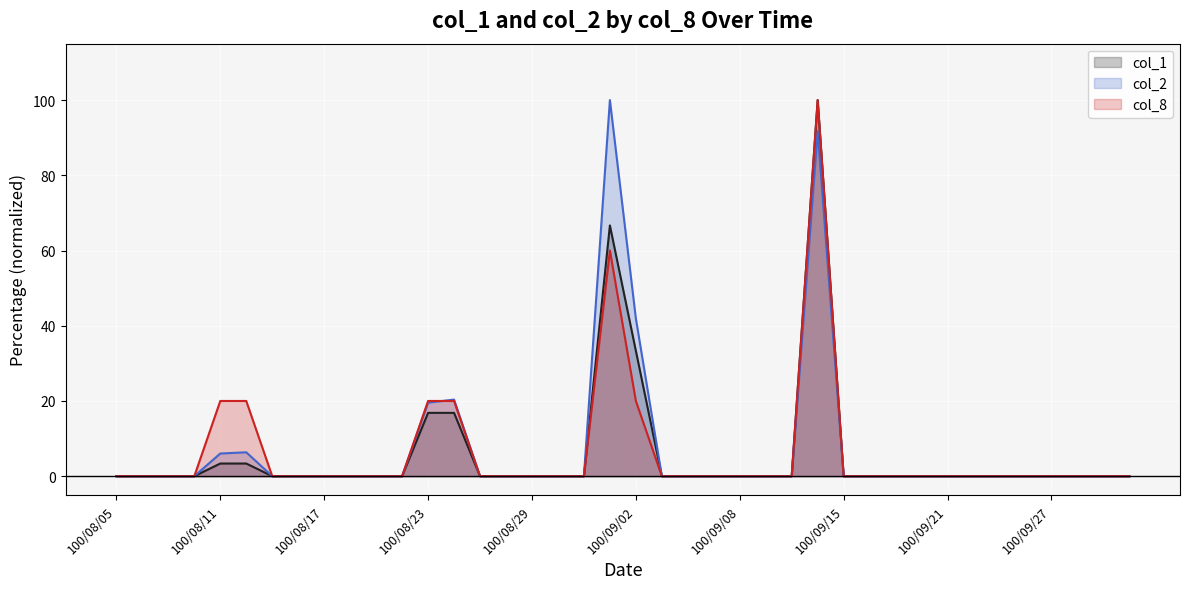

Which series changed the most between 100/08/09 and 100/09/30?

col_1